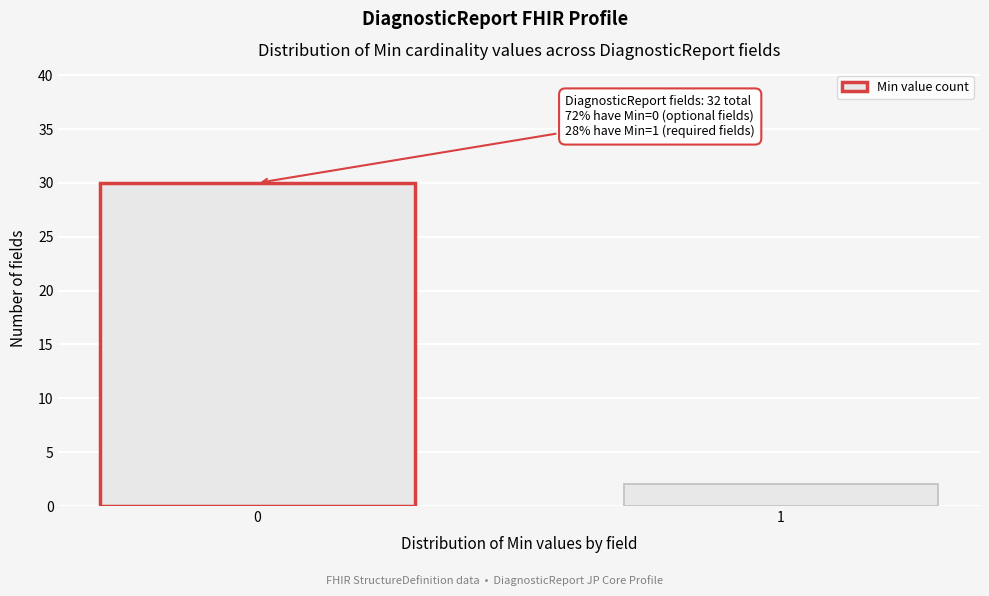

Reading left to right, list all the values displayed in this chart.

30	2